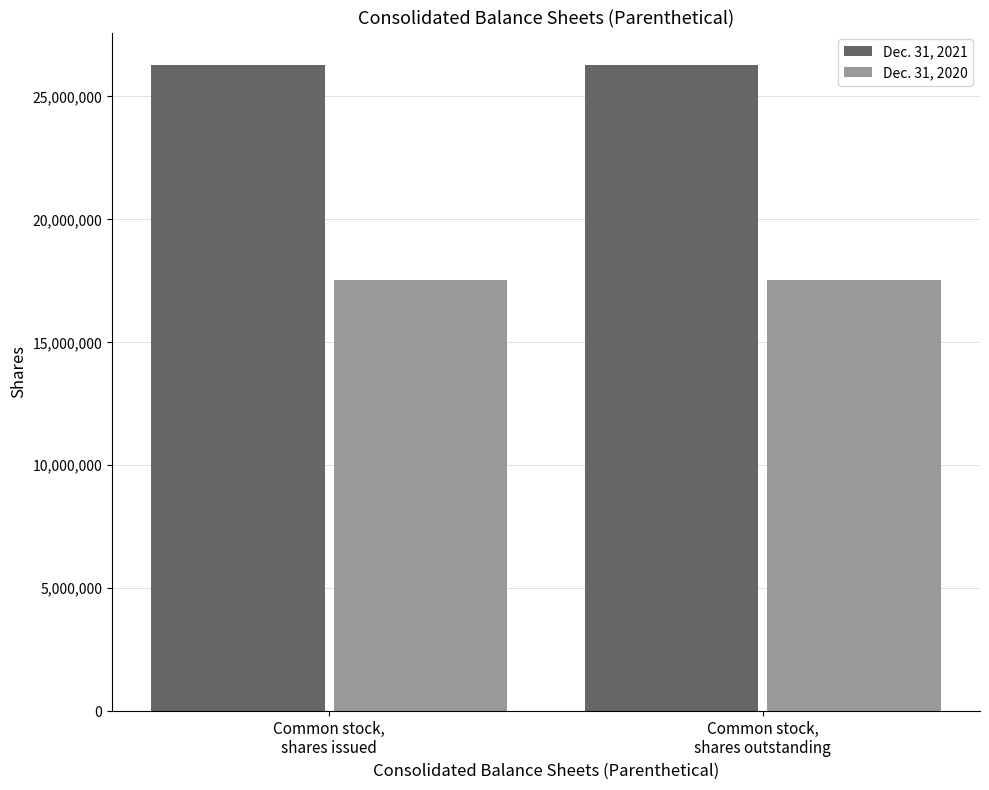

What are all the series names shown in the legend?

Dec. 31, 2021, Dec. 31, 2020